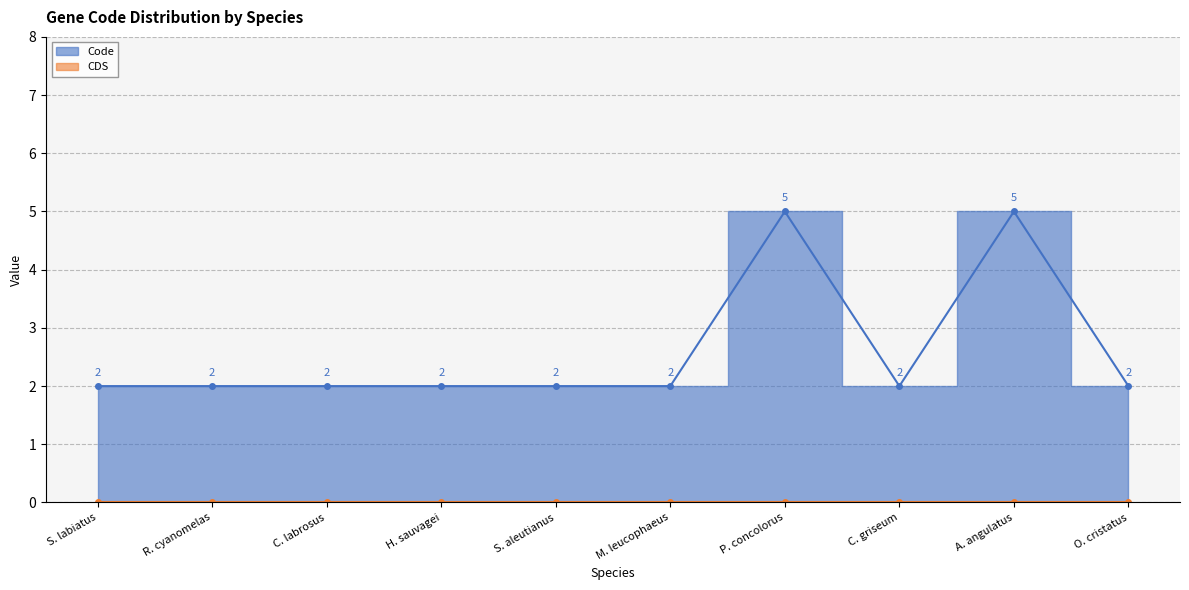

List the labels in order of value, largest first.

P. concolorus, A. angulatus, S. labiatus, R. cyanomelas, C. labrosus, H. sauvagei, S. aleutianus, M. leucophaeus, C. griseum, O. cristatus